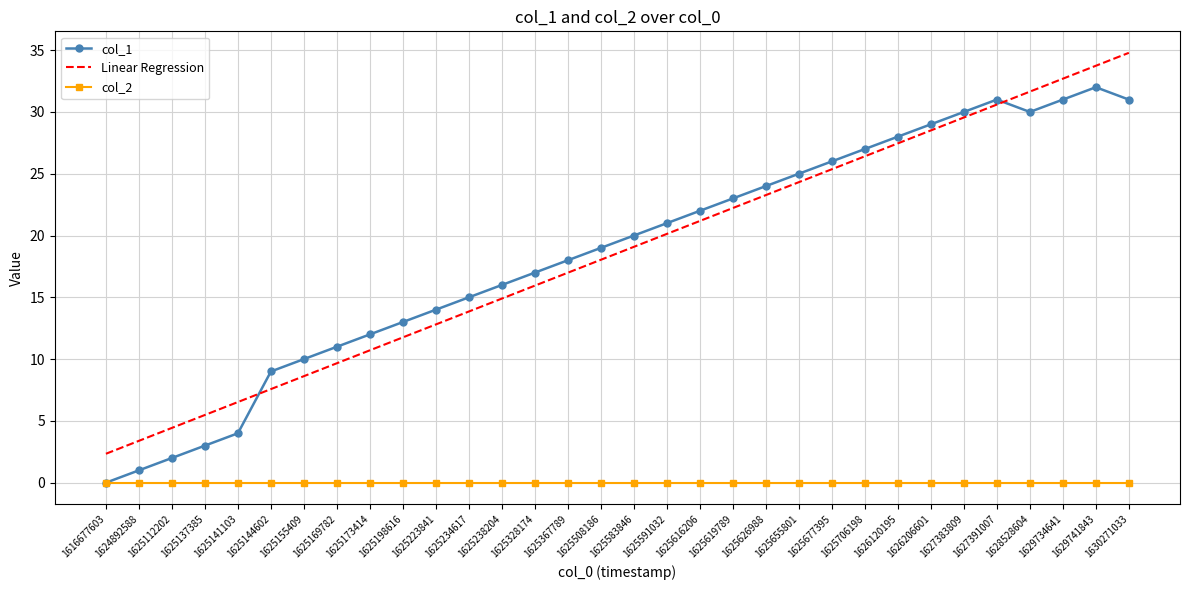

Which series ends up on top after the final intersection of Linear Regression and col_1?

Linear Regression